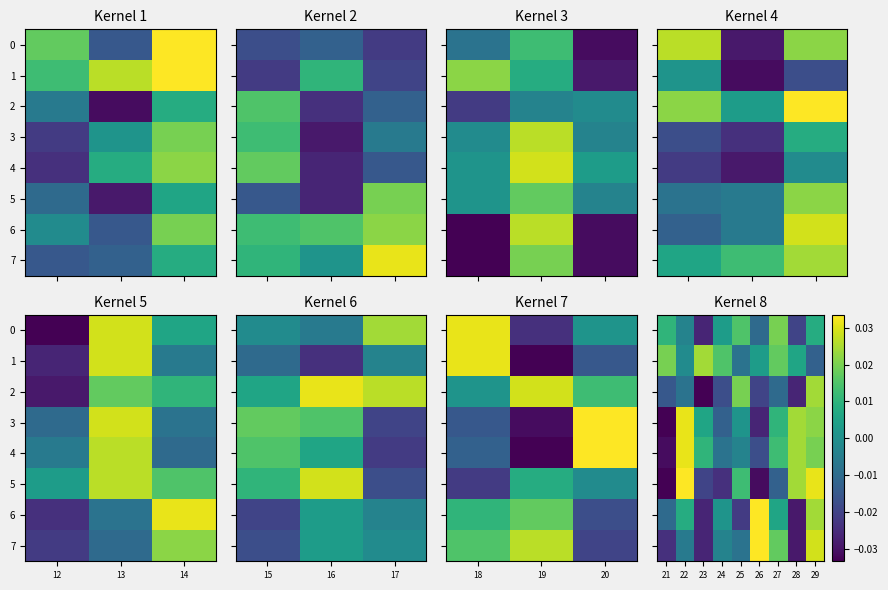

At which label does 6 first exceed 0?

22